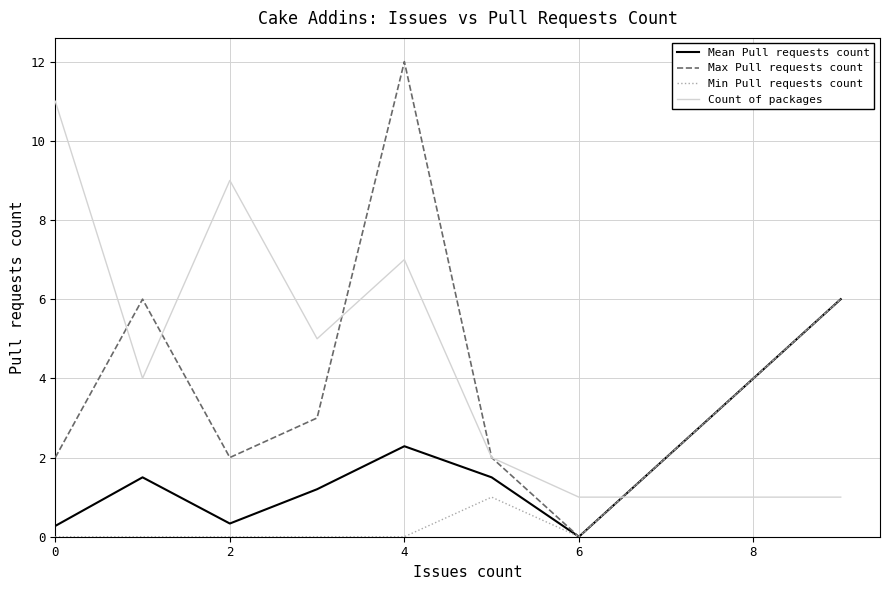

What is the sum of all Min Pull requests count values?

7.0